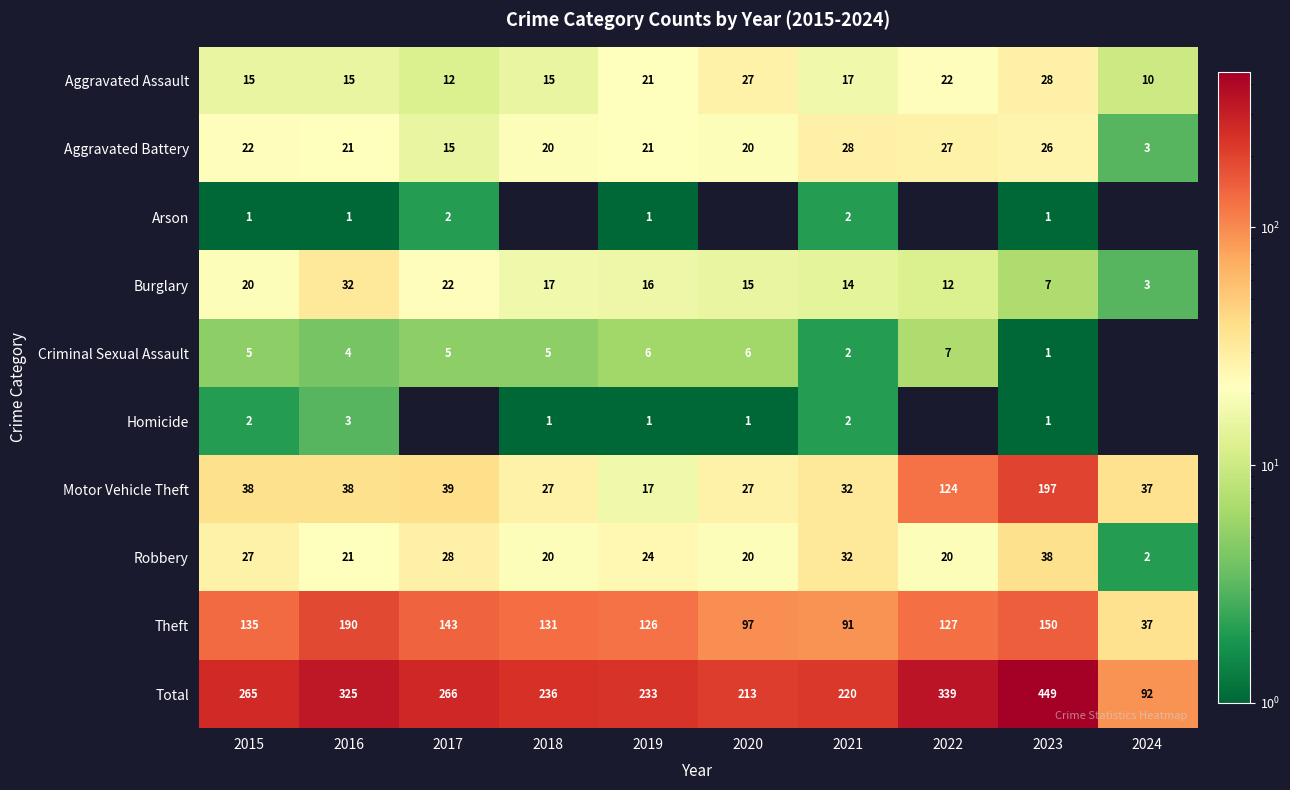

What is the sum of all Aggravated Battery values?

203